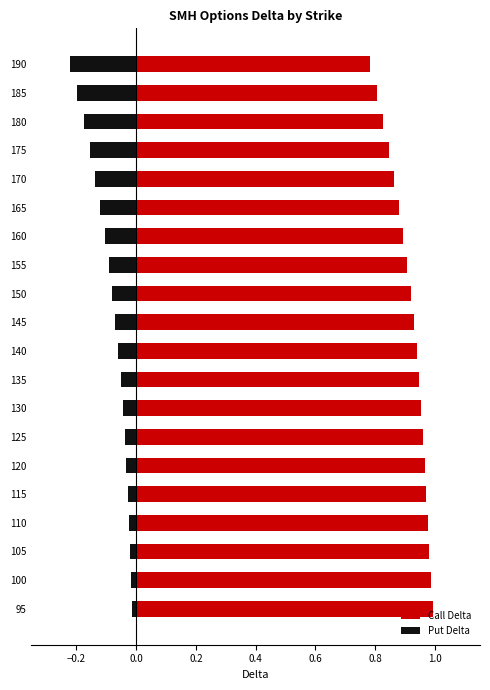

What is the minimum value for Call Delta?

0.8